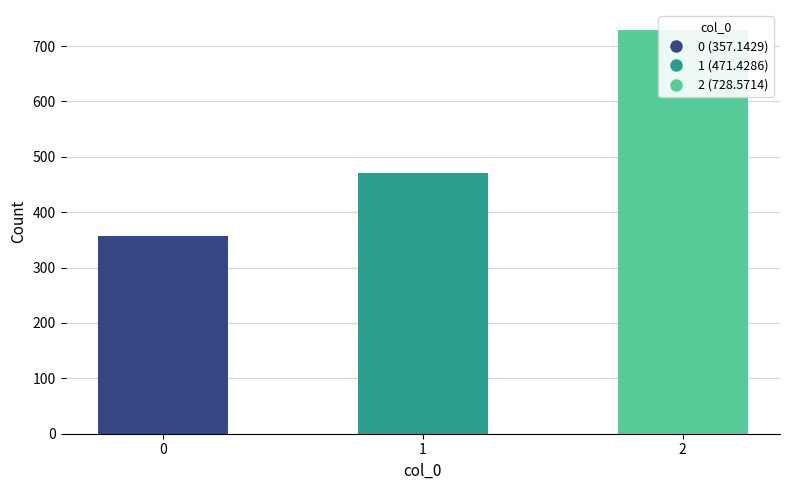

Between 2 and 0, which is larger?

2